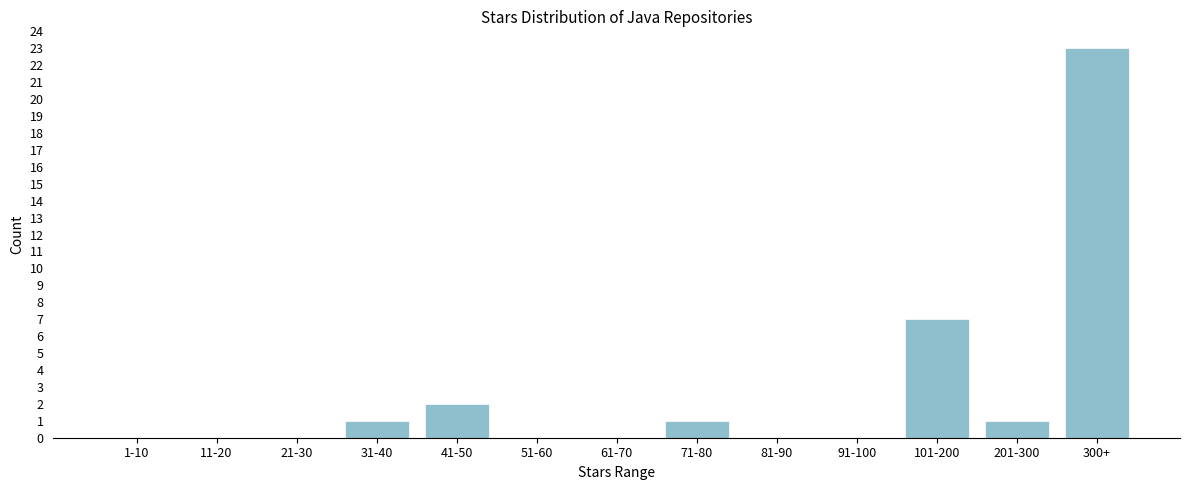

Reading right to left, what are all the values shown in this chart?

300+=23	201-300=1	101-200=7	91-100=0	81-90=0	71-80=1	61-70=0	51-60=0	41-50=2	31-40=1	21-30=0	11-20=0	1-10=0